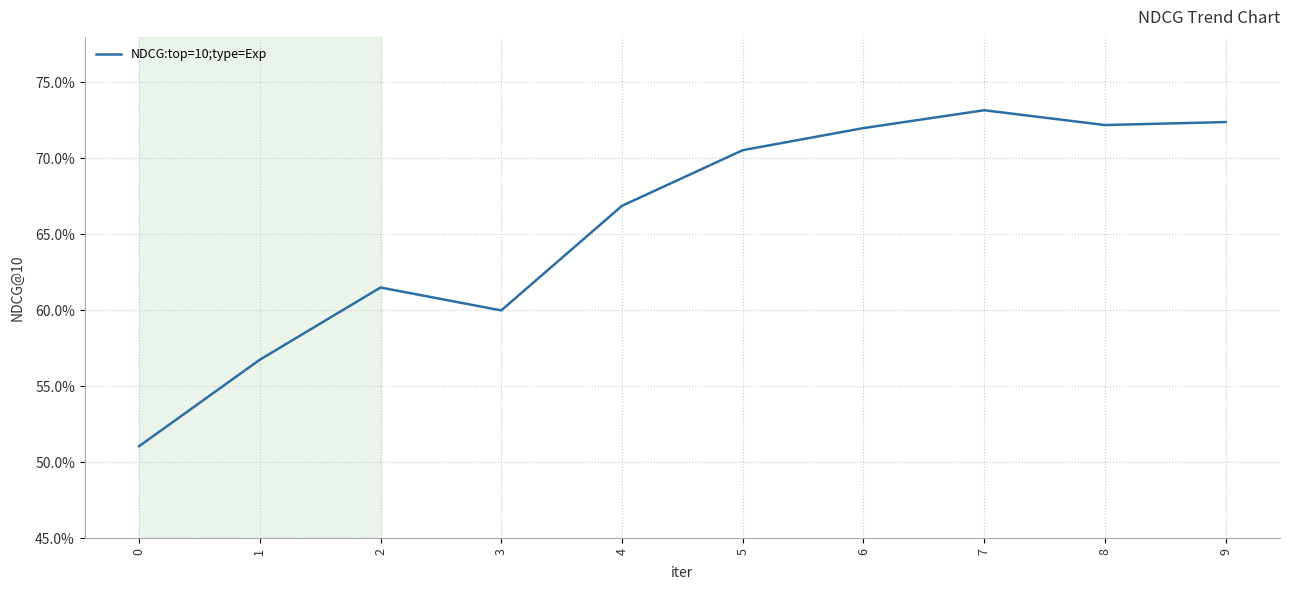

How many interior local valleys (lower than both neighbors) does the data have?

2